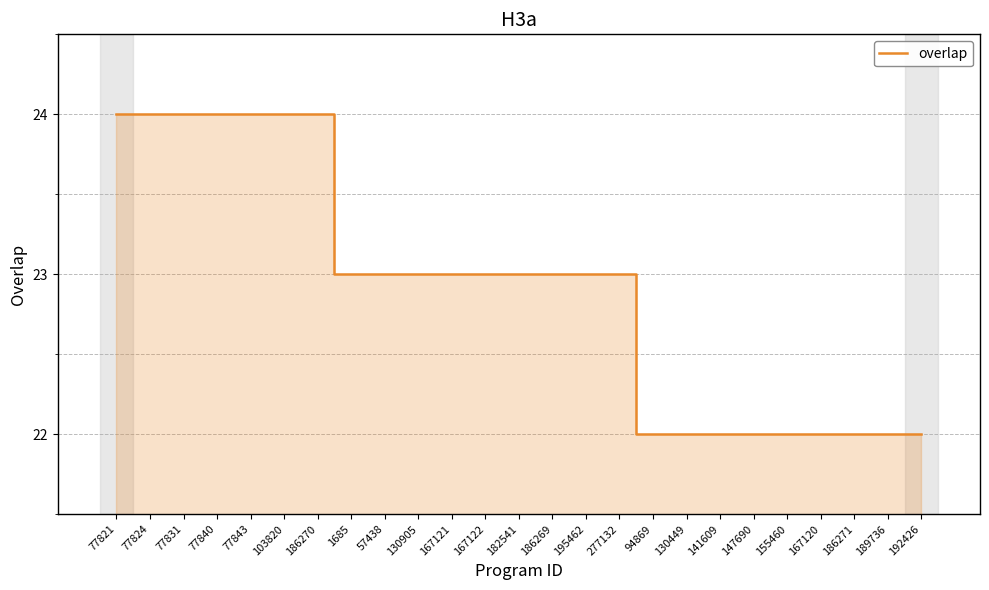

What is the smallest value displayed?

22